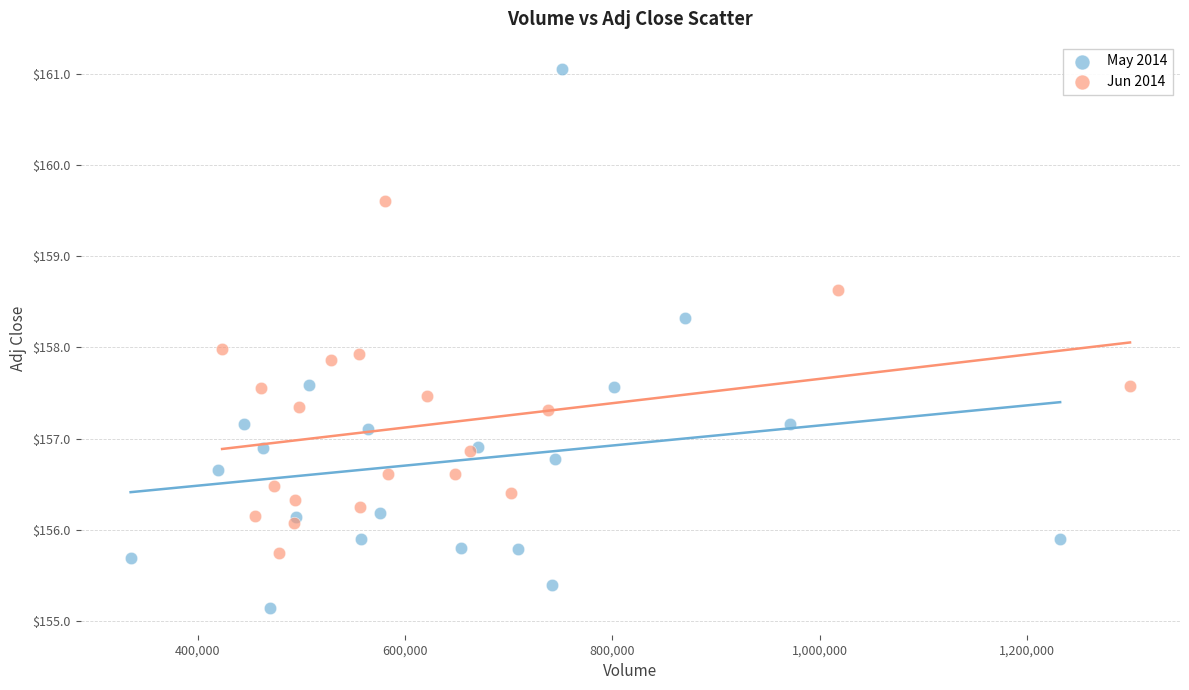

Which series contains the highest Y value?

May 2014